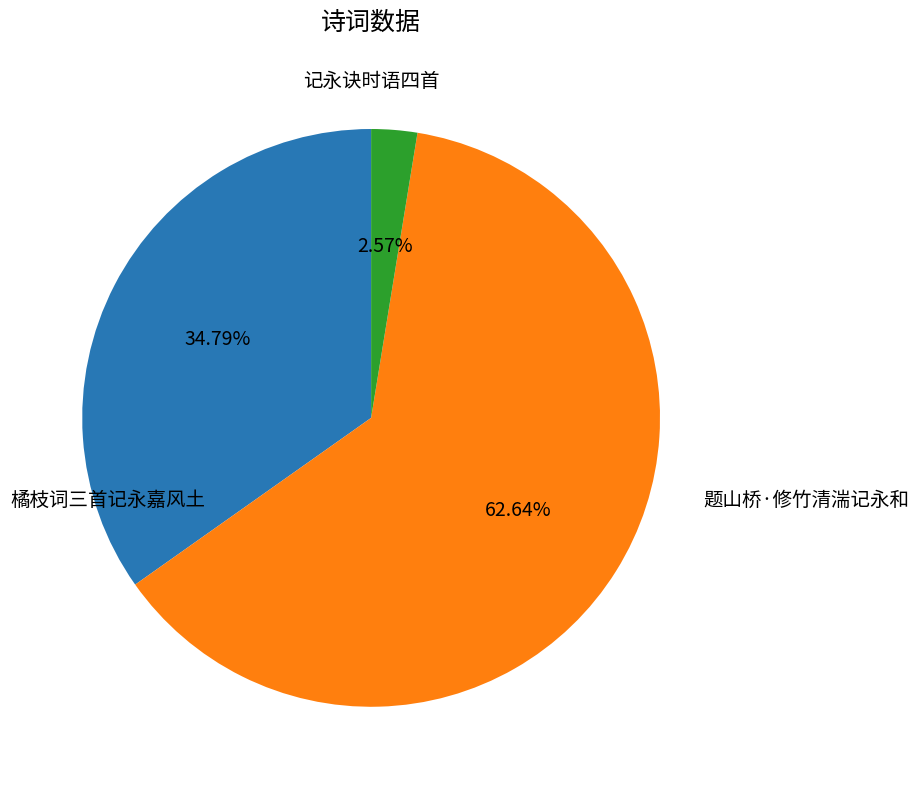

What is the largest slice in the pie chart?

橘枝词三首记永嘉风土